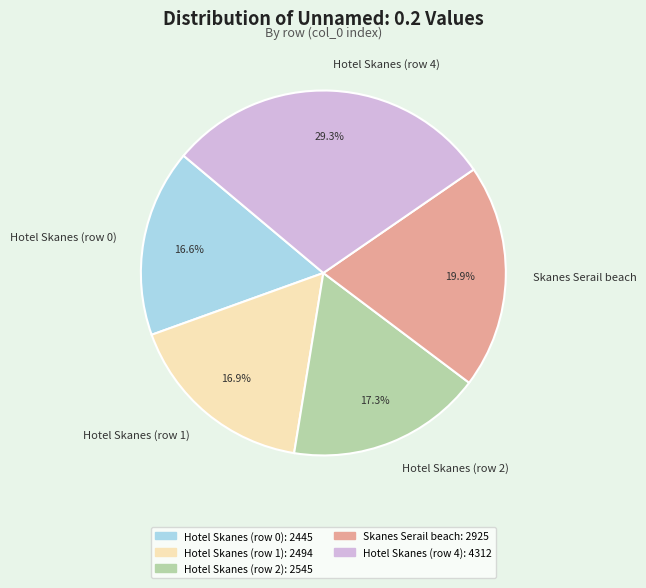

How many slices are in this pie chart?

5